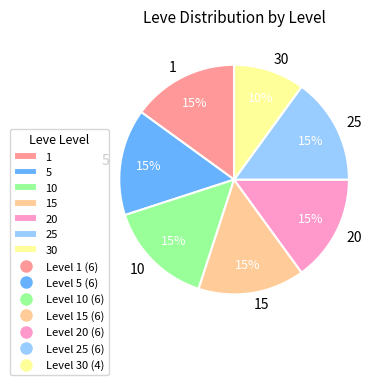

What is the smallest slice in the pie chart?

30